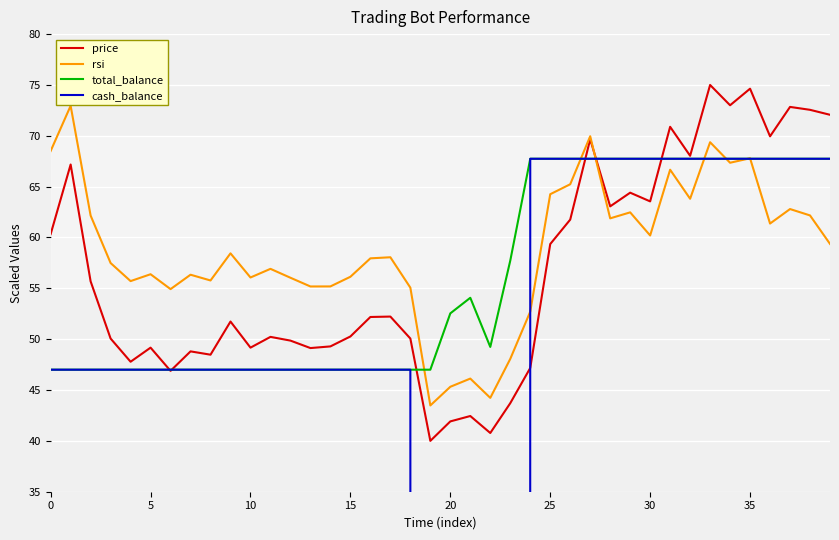

The cash_balance series shows 71.8 at 17. True or false?

False